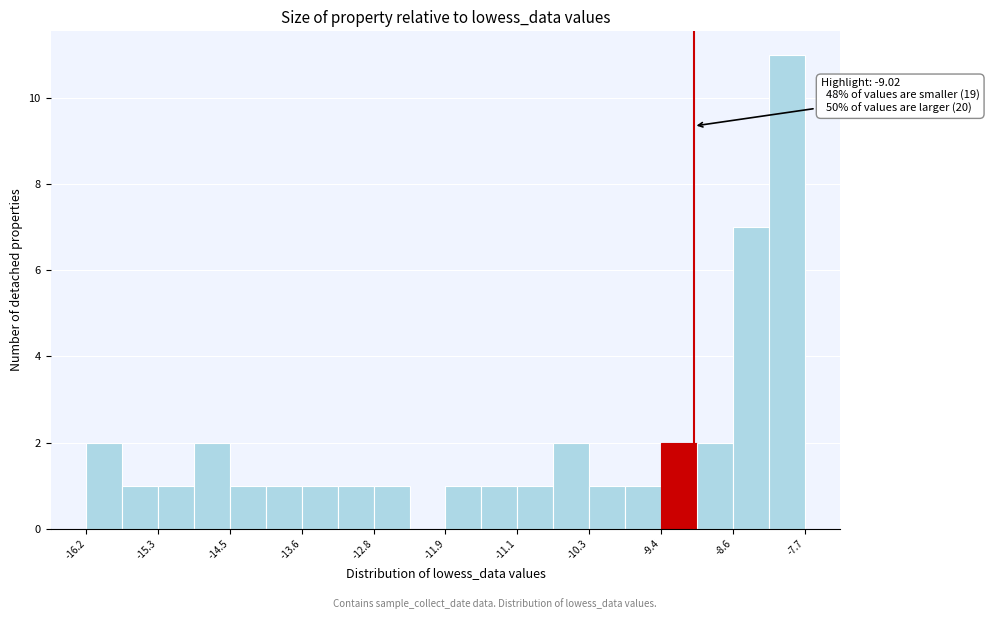

Which range on the x-axis has the tallest bar?

-8.1 to -7.7